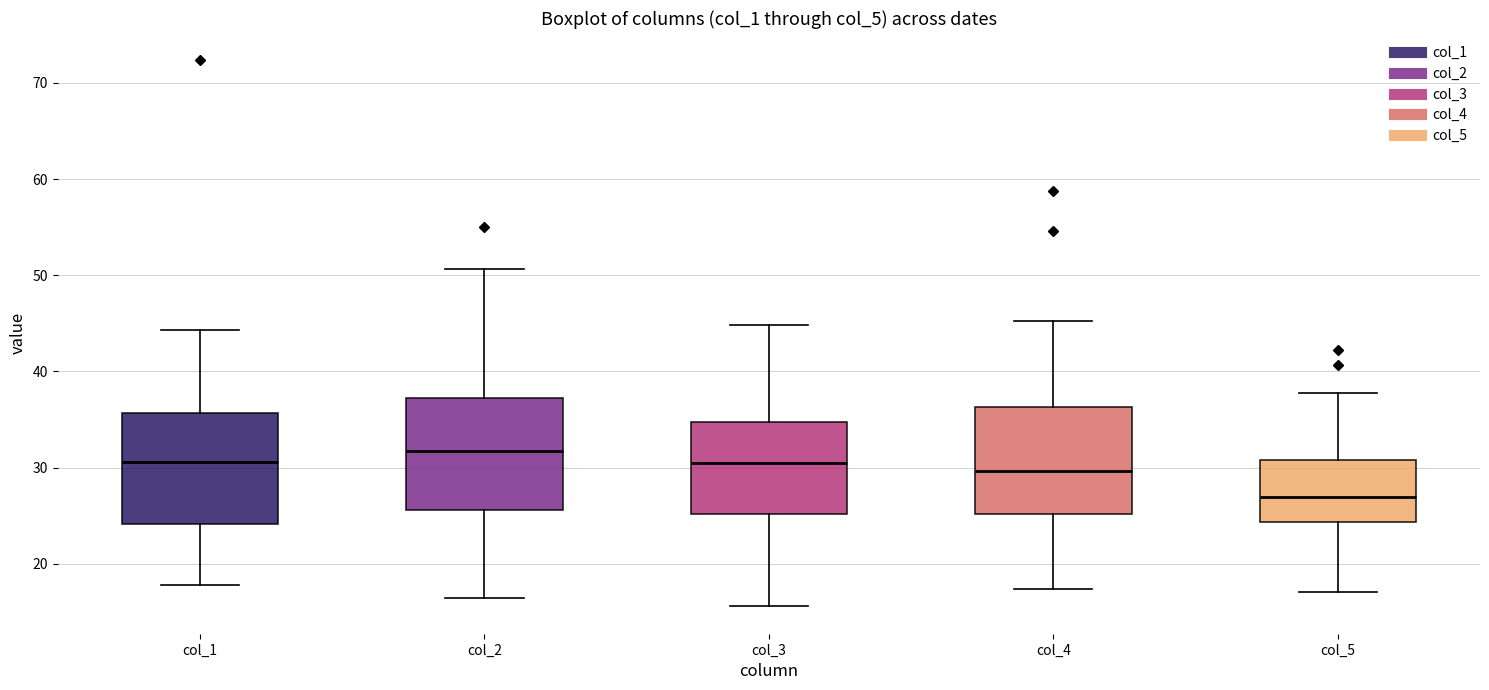

Which box has the lowest median line?

col_5